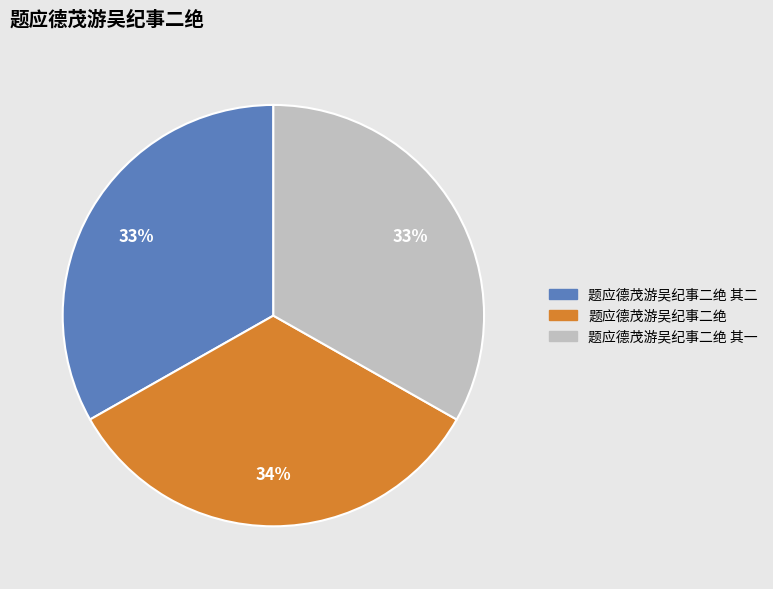

Is there a majority slice in this chart?

No